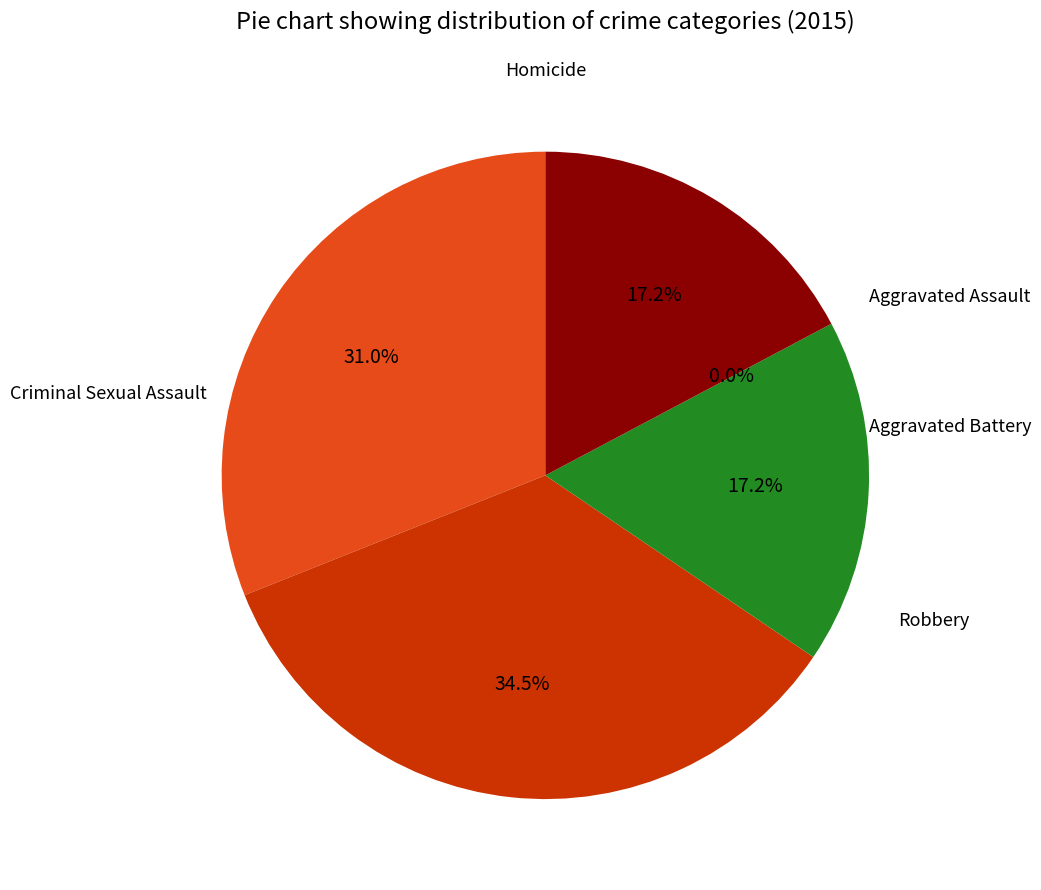

The Robbery slice represents 17% of the pie. True or false?

True